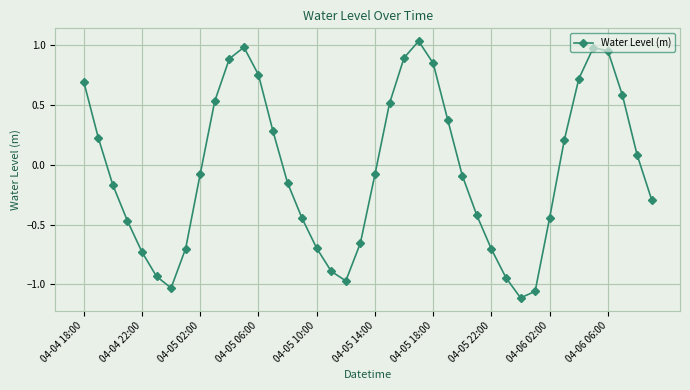

What is the value of the 11th point from the left?

0.9